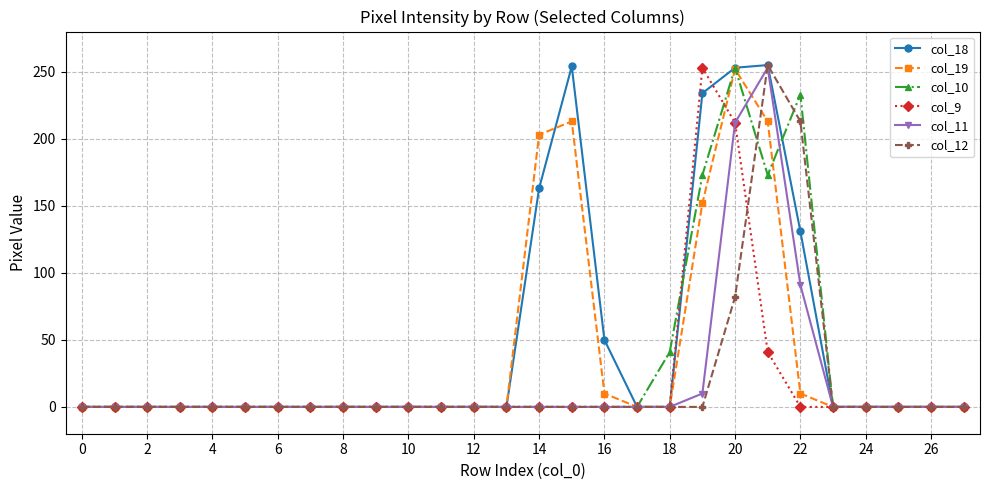

What is the maximum value shown in the chart?

255